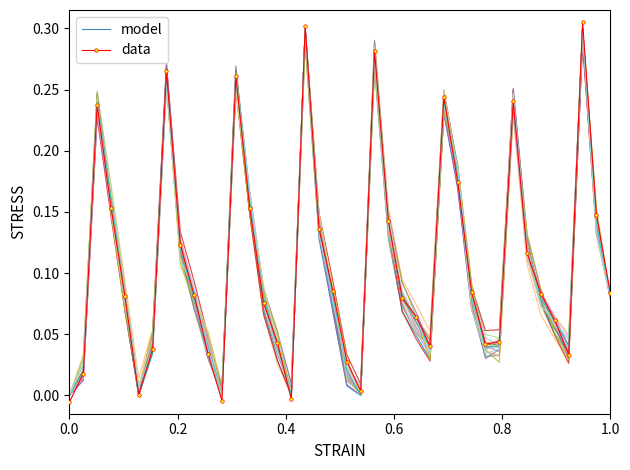

In model, how many points are higher than both neighbors (excluding endpoints)?

8